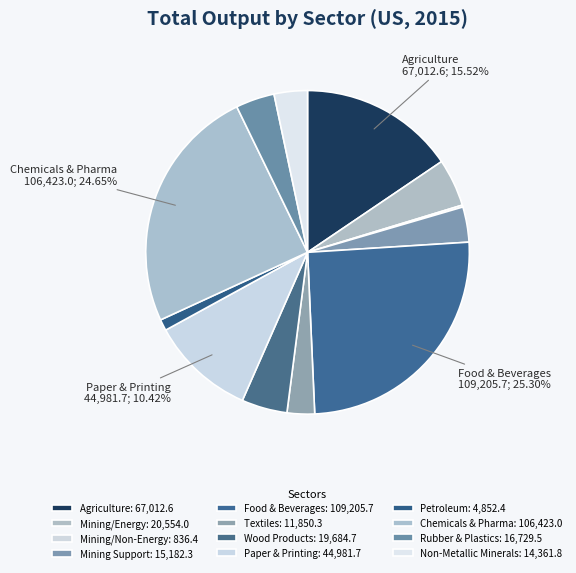

How many slices are in this pie chart?

12